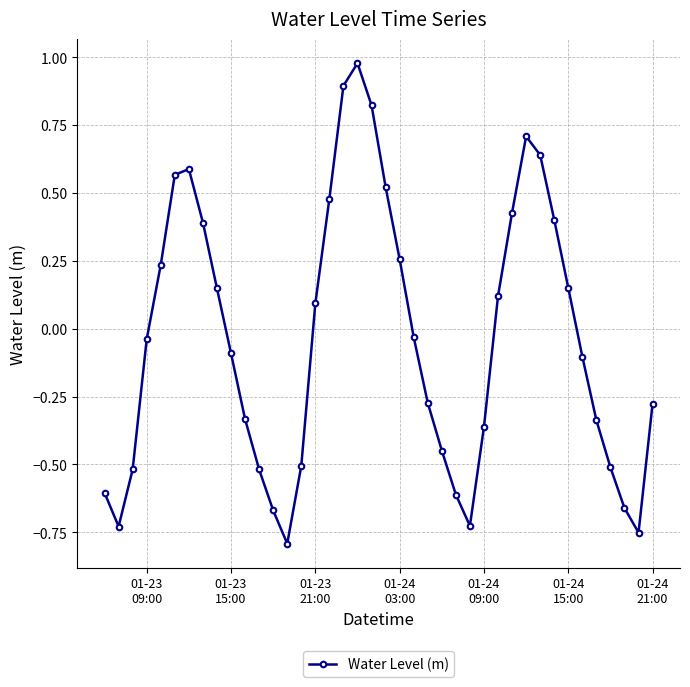

How many series are shown in this chart?

1